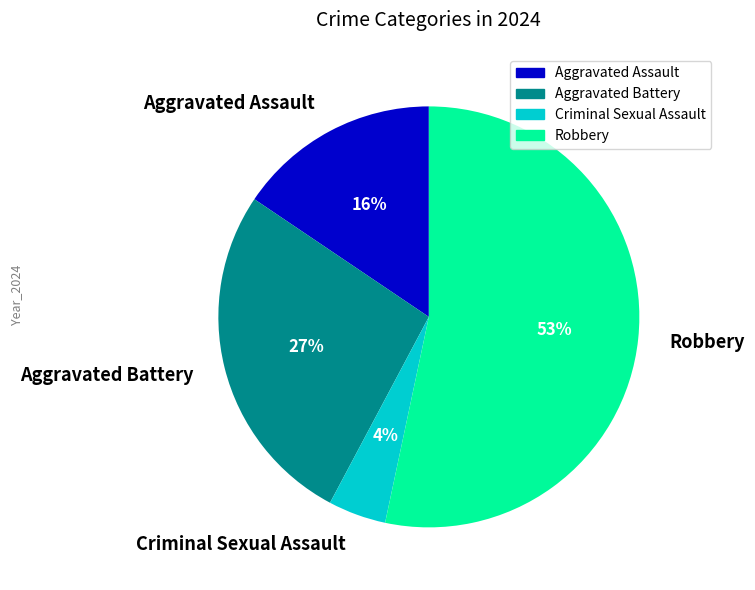

To the nearest percent, what is the combined percentage of Criminal Sexual Assault and Aggravated Assault?

20%